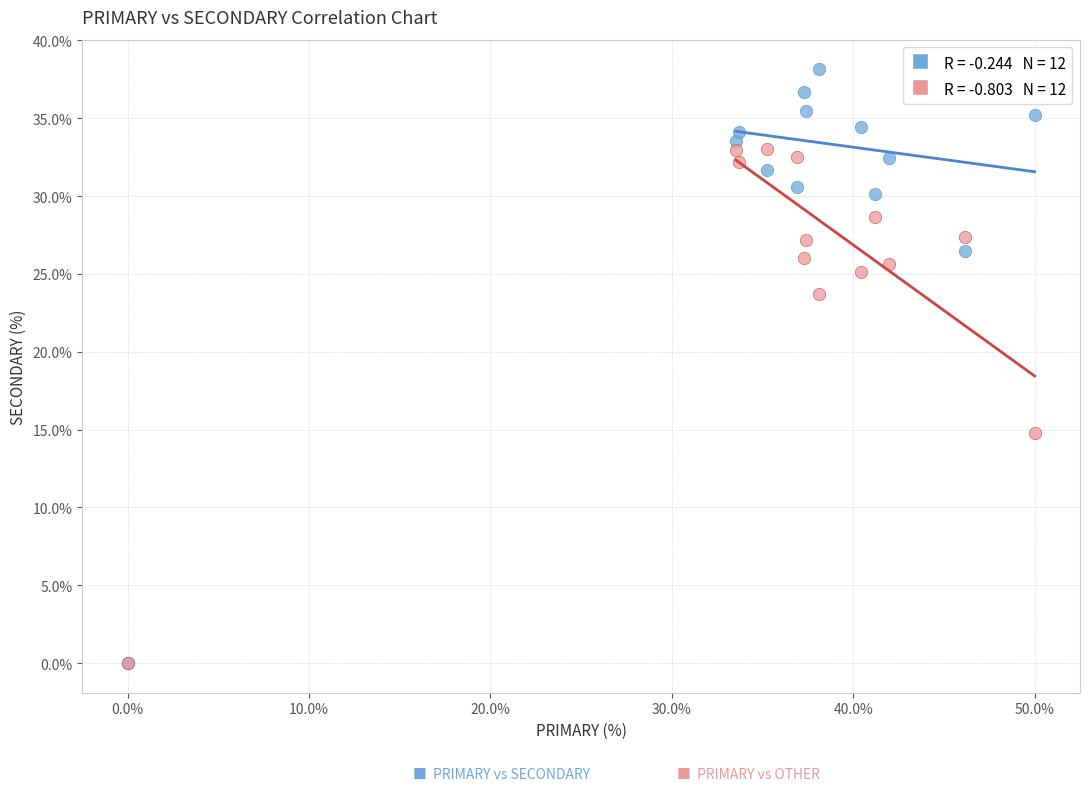

Across all series, what Y value is closest to 19?

14.8